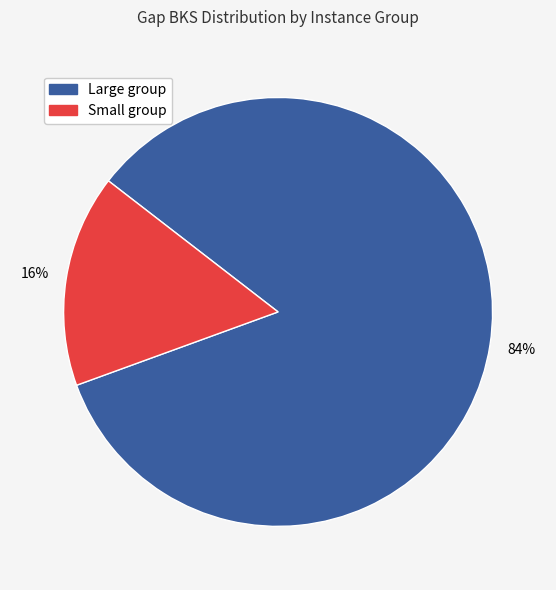

To the nearest percent, what is the difference between the largest and smallest slice percentages?

68%